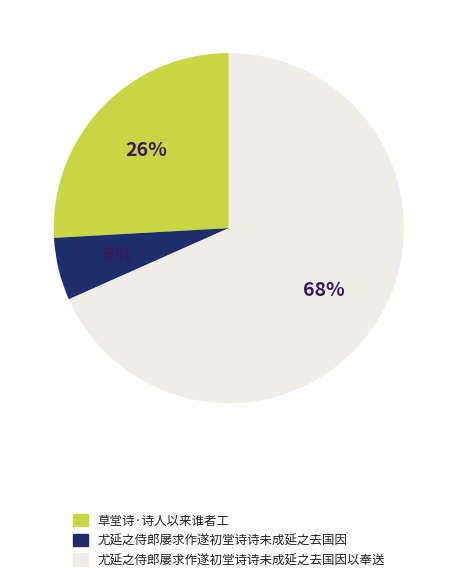

The 草堂诗·诗人以来谁者工 slice represents 35% of the pie. True or false?

False